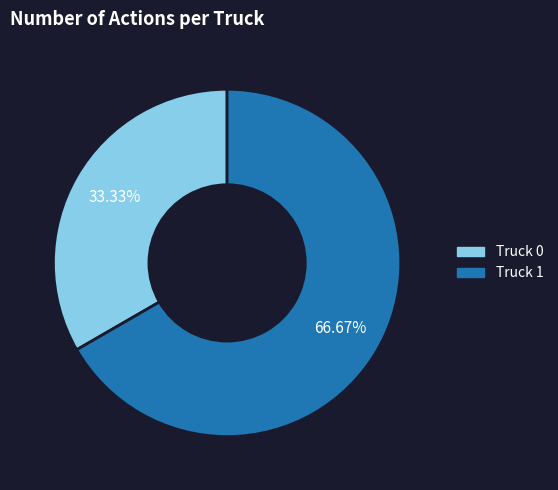

To the nearest percent, what is the average slice percentage?

50%